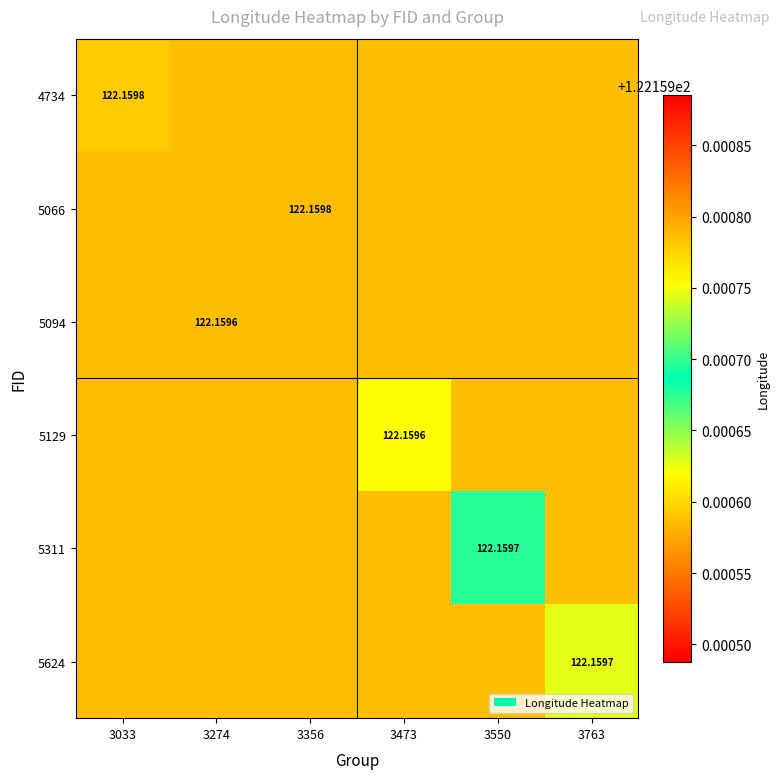

Which has a higher value, 3033 or 3473?

3033